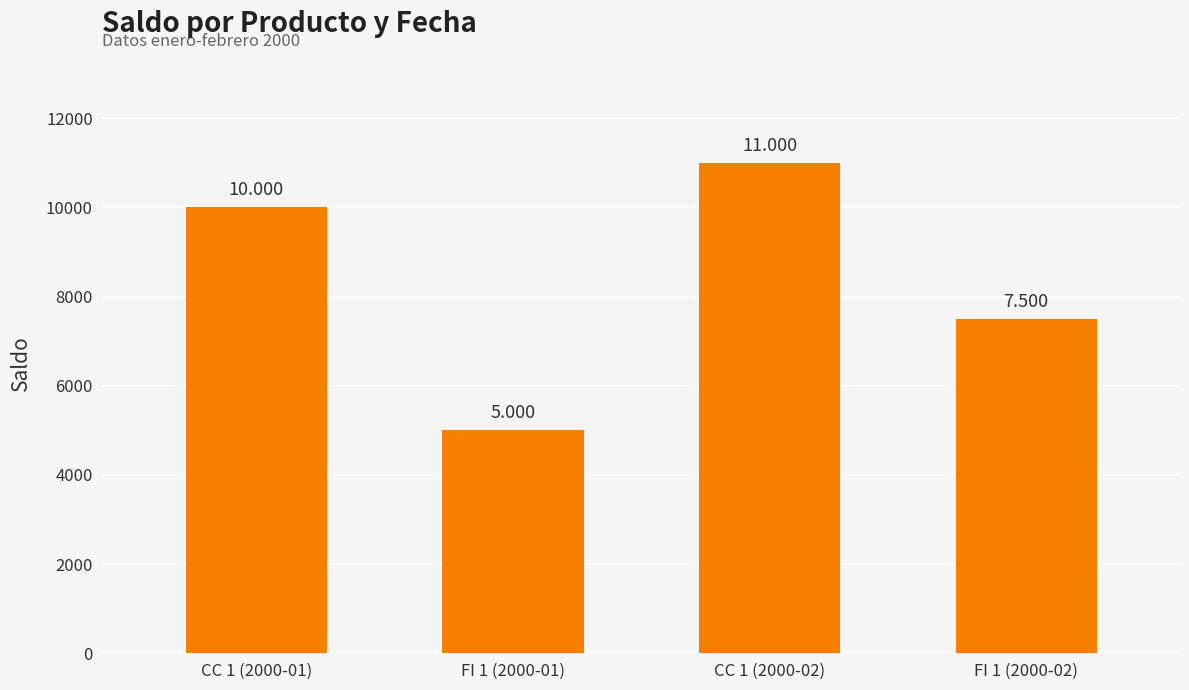

List the labels in order of value, smallest first.

FI 1 (2000-01), FI 1 (2000-02), CC 1 (2000-01), CC 1 (2000-02)